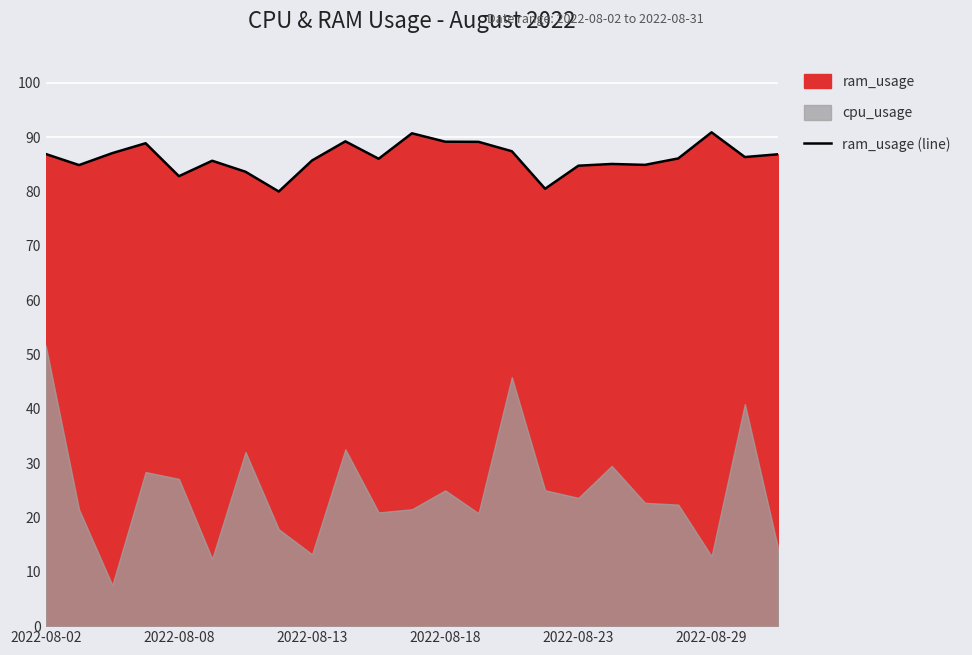

How many data points are less than 86?

10